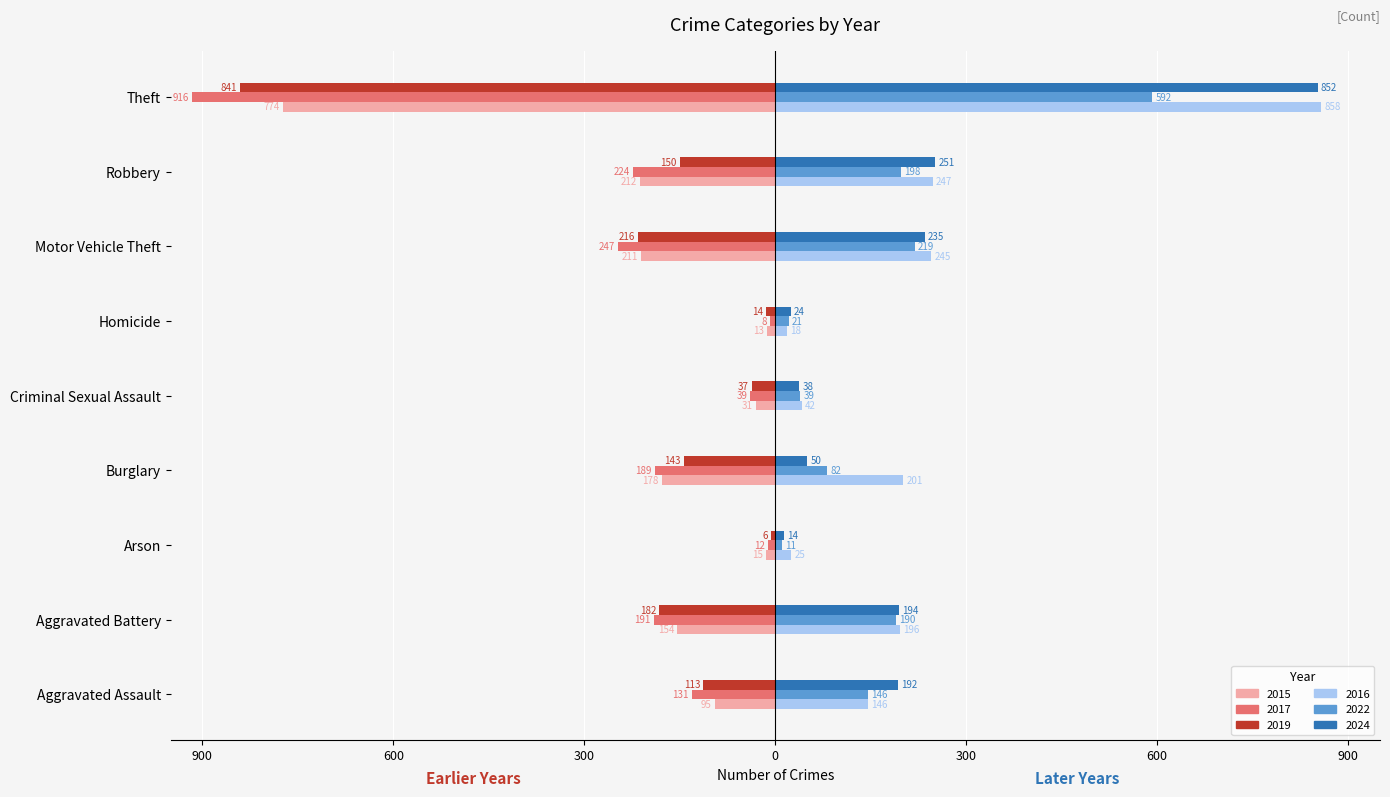

What is the maximum value shown in the chart?

858